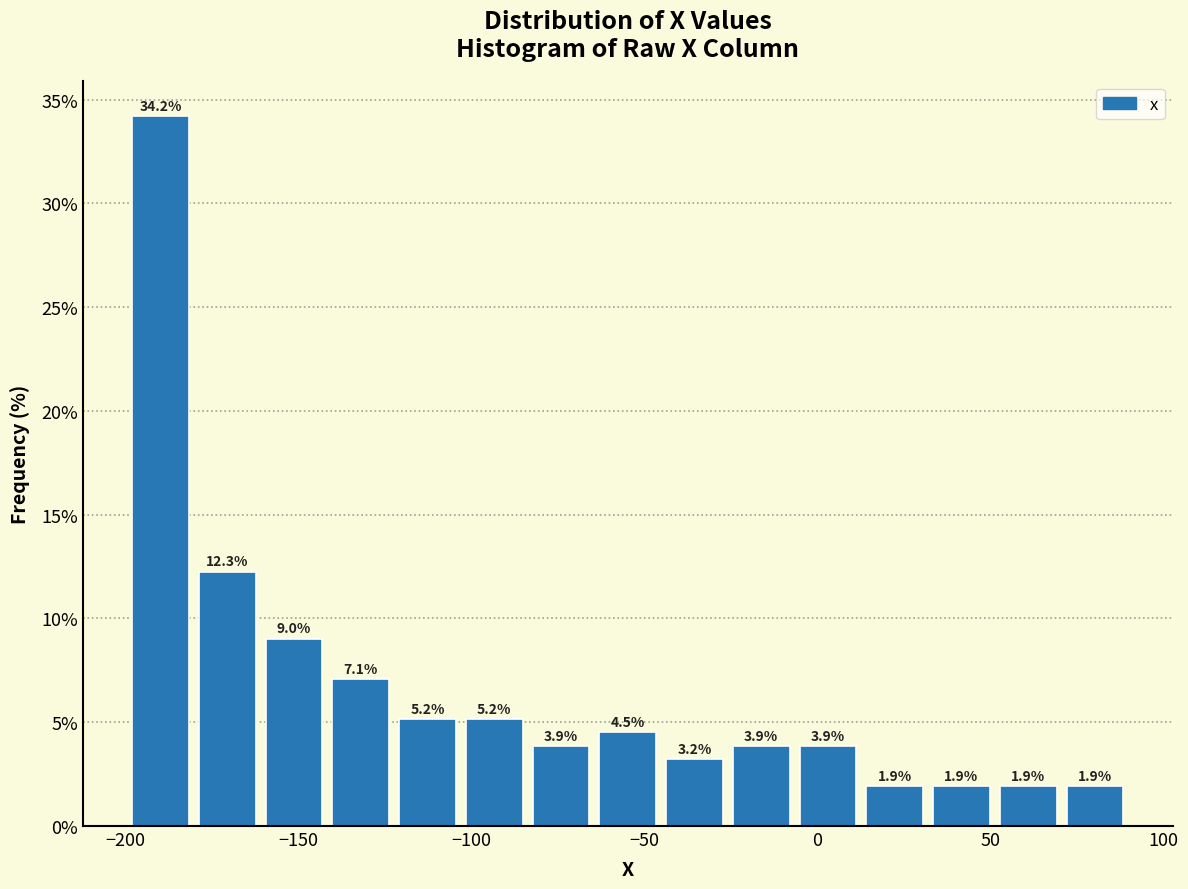

Read against the x-axis, roughly where is the centre of the tallest bar?

-190